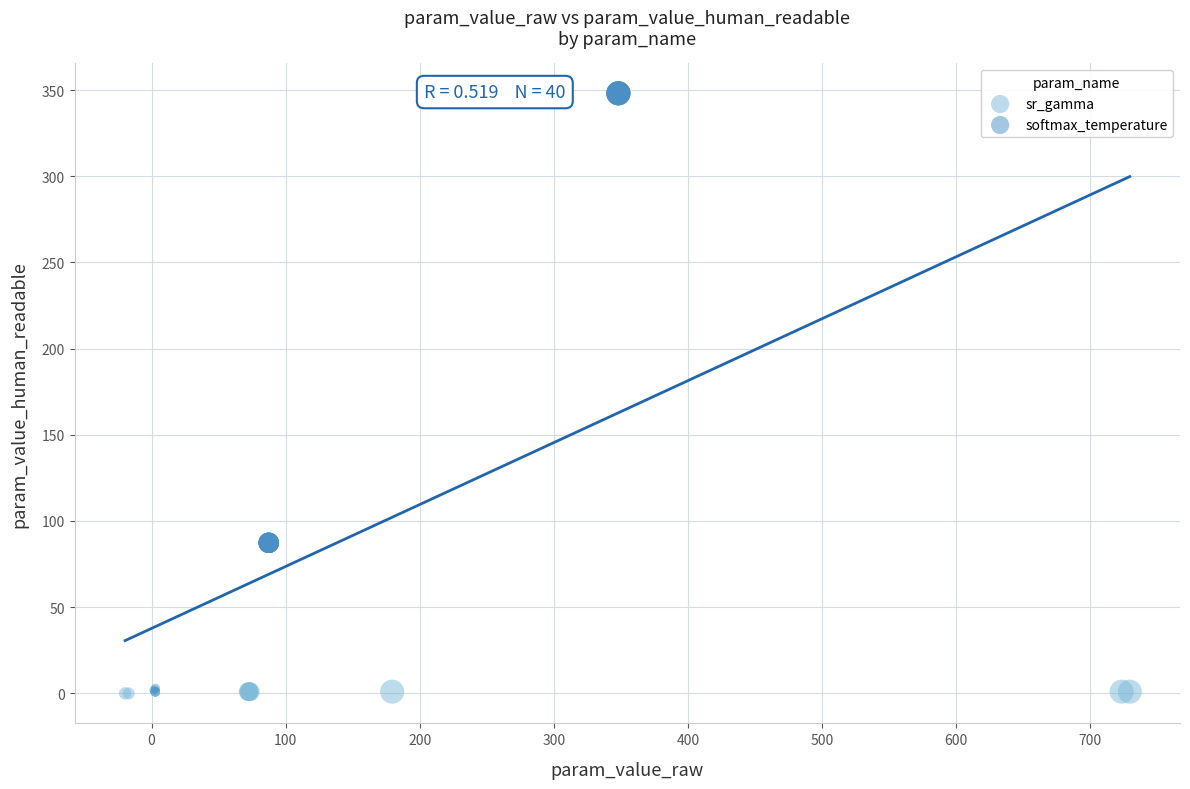

Which series contains the highest Y value?

softmax_temperature